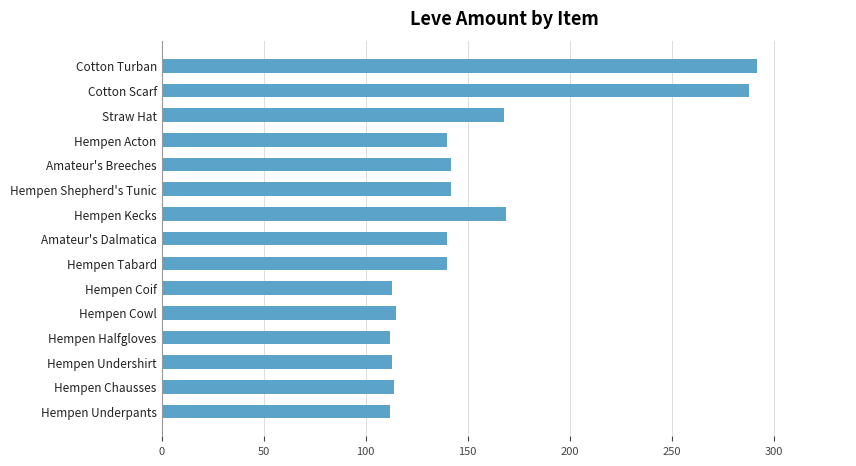

Are the bars horizontal?

Yes